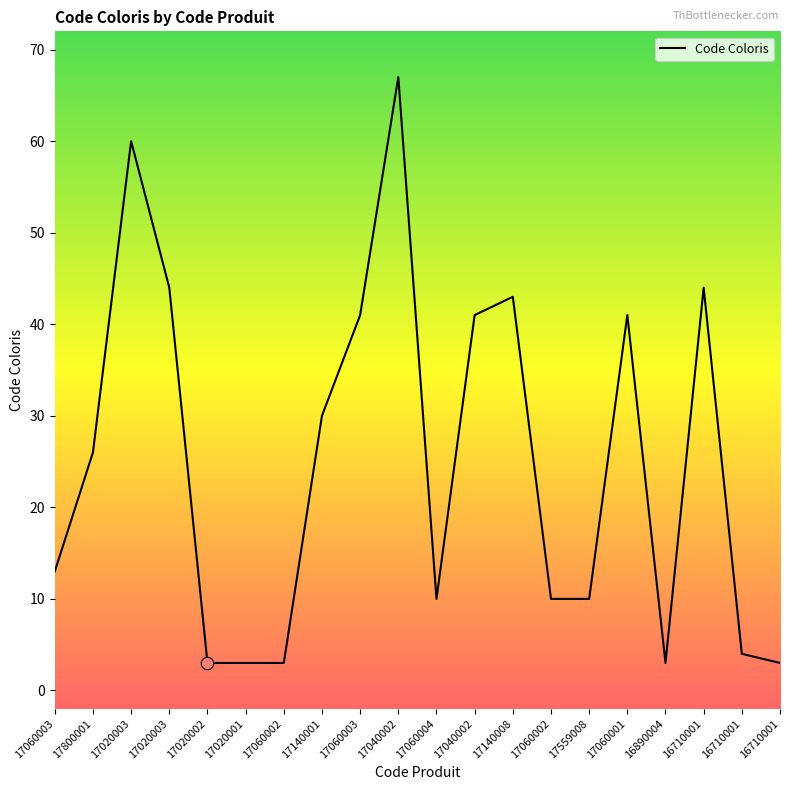

What is the change in value from 17060003 to 17060004?

-3